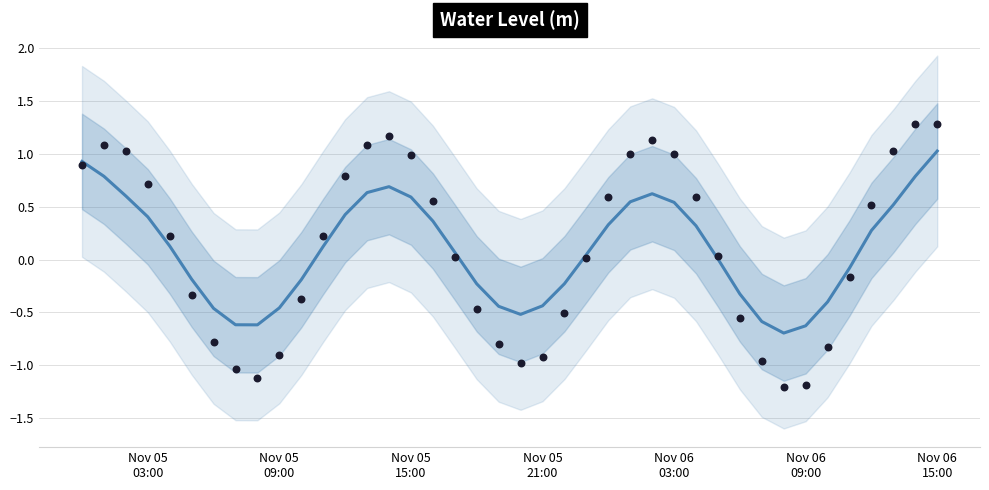

Between Nov 05
21:00 and Nov 05
15:00, which is larger?

Nov 05
15:00